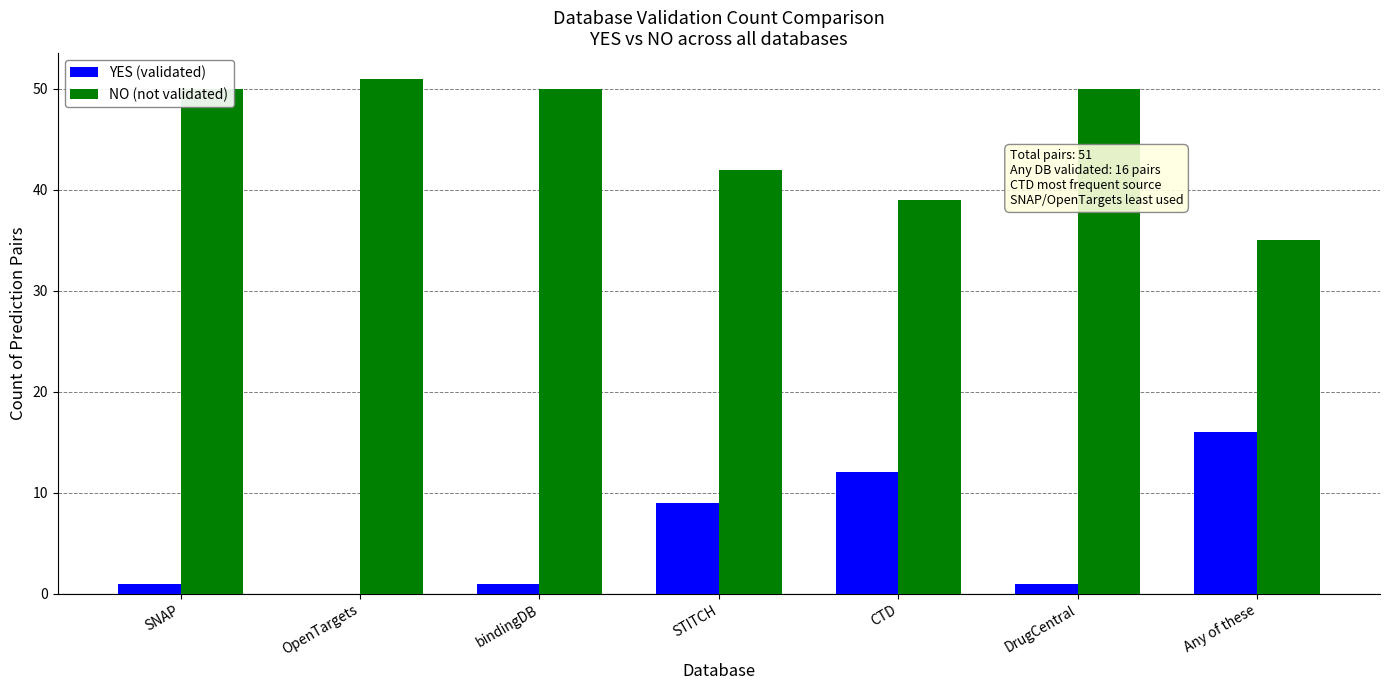

What is the highest value of the YES (validated) series?

16